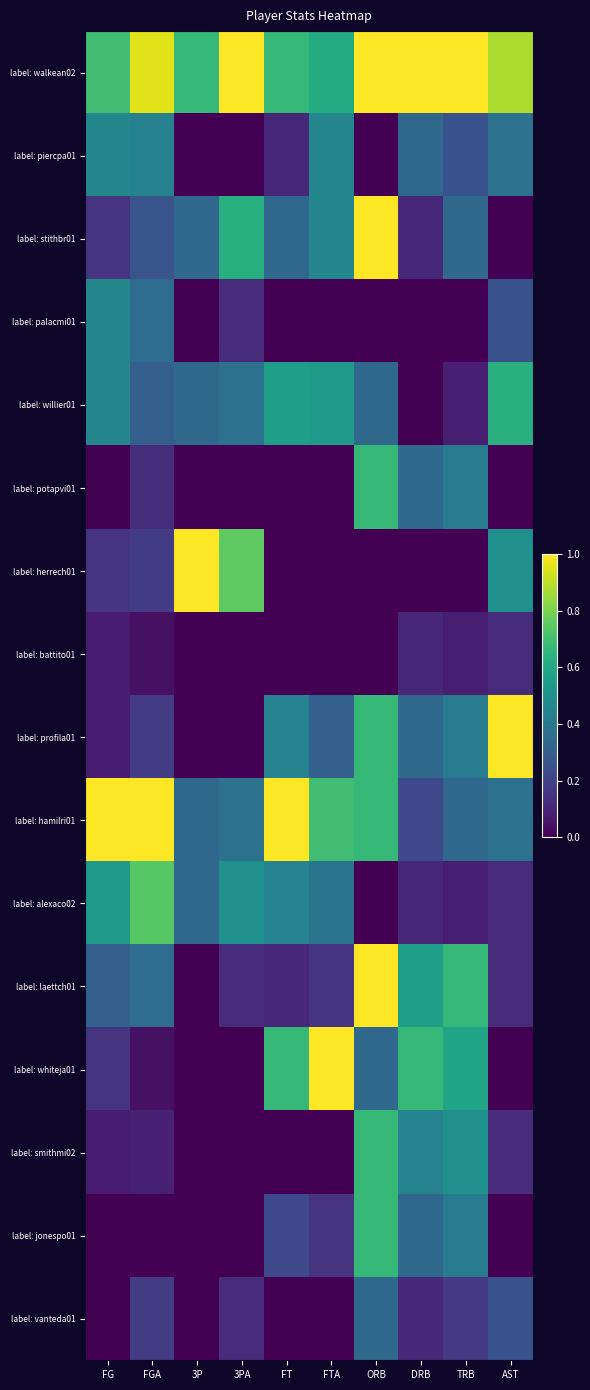

At which category is the sum across all series the highest?

ORB